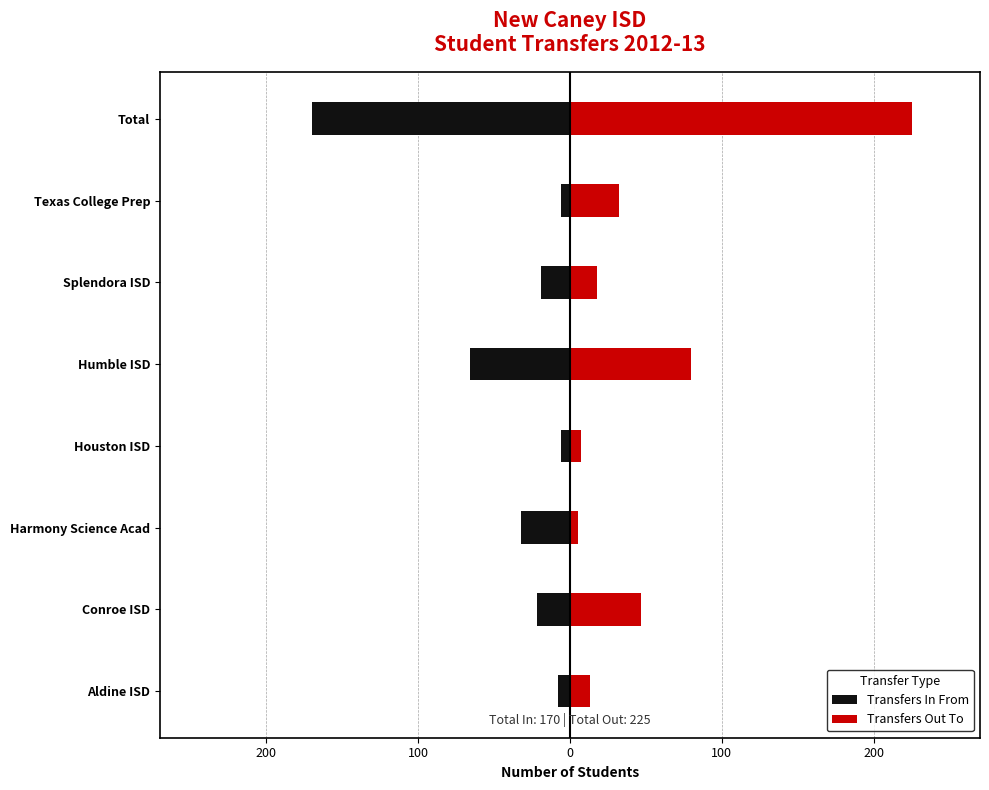

What is the difference between the maximum and minimum values in the Transfers In From series?

164